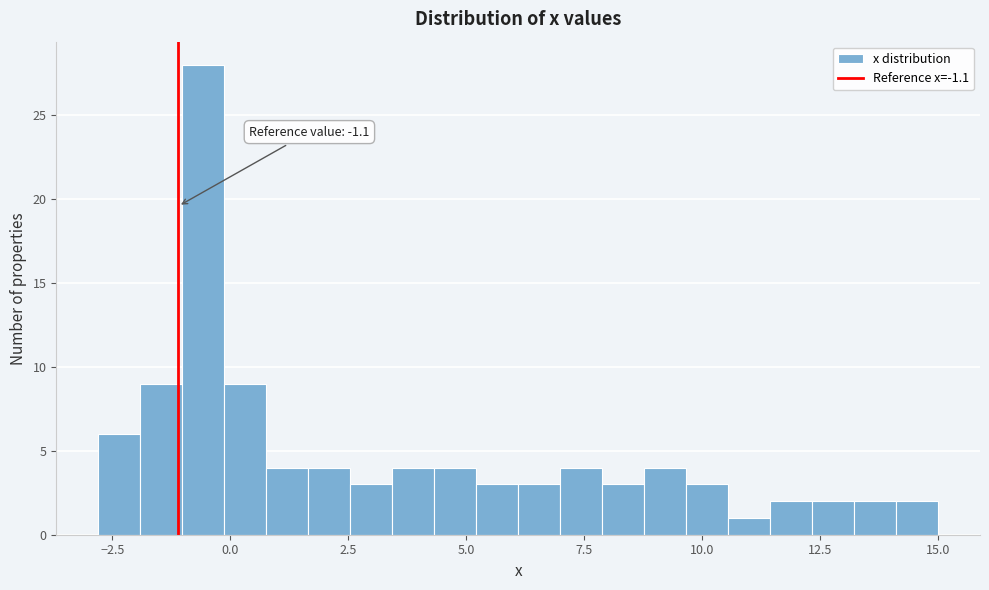

Read against the x-axis, roughly where is the centre of the tallest bar?

-0.5